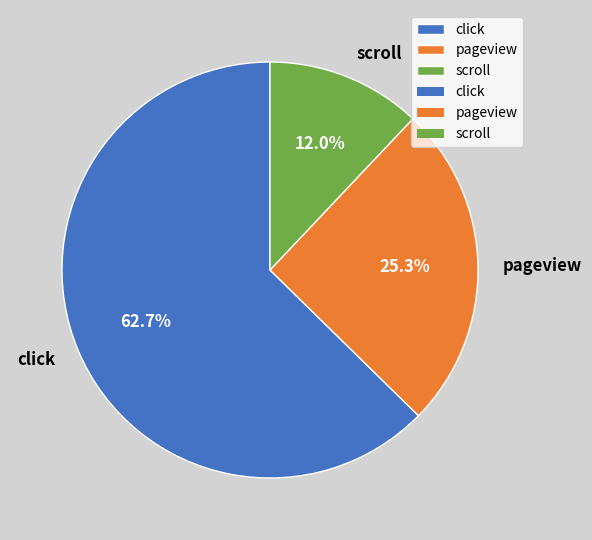

Approximately how many times larger is the value at pageview compared to scroll?

2.1